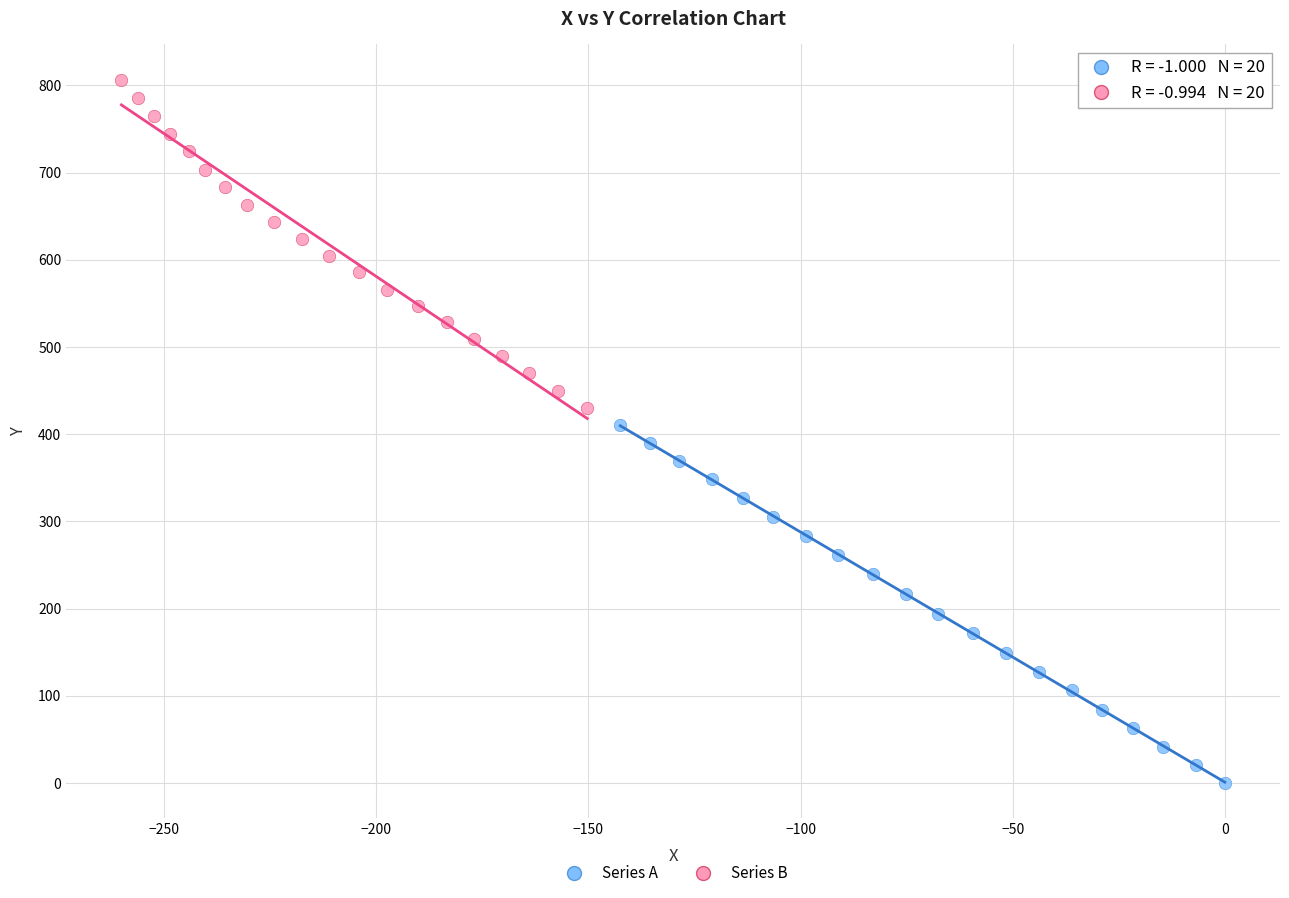

What are all the series names shown in the legend?

Series A, Series B